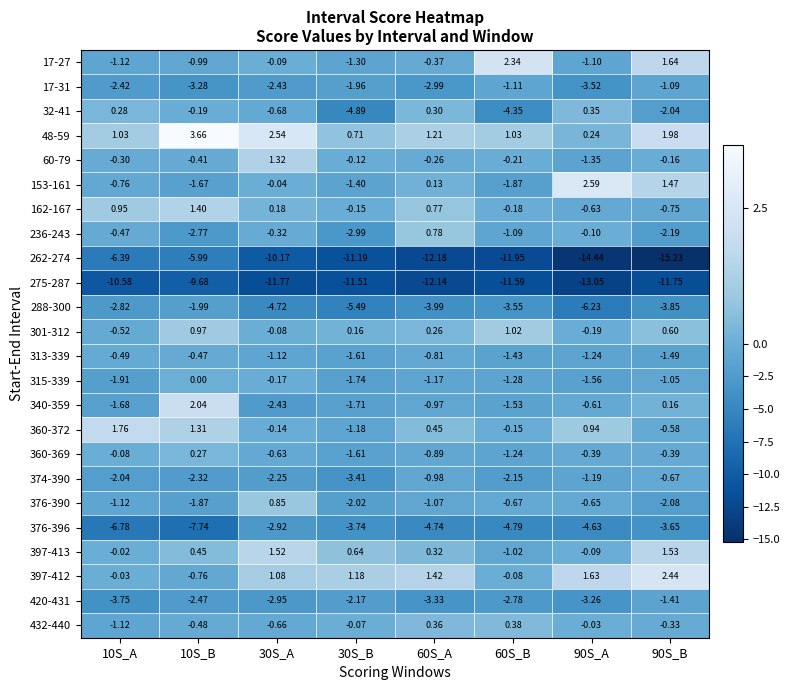

Is the value of 313-339 at 90S_A greater than the value of 32-41 at 60S_B?

Yes